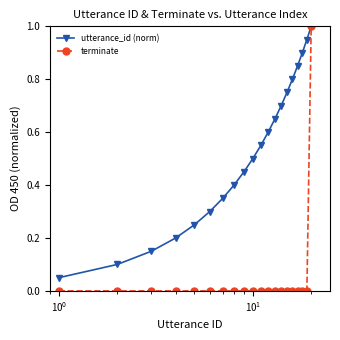

List the series in order of their overall mean, lowest first.

terminate, utterance_id (norm)